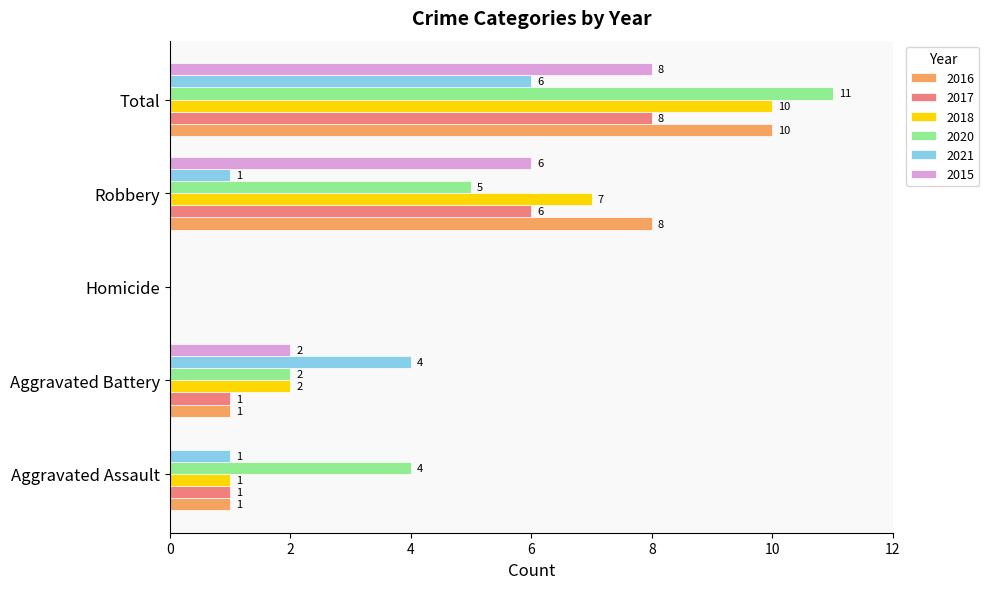

What are all the series names shown in the legend?

2016, 2017, 2018, 2020, 2021, 2015